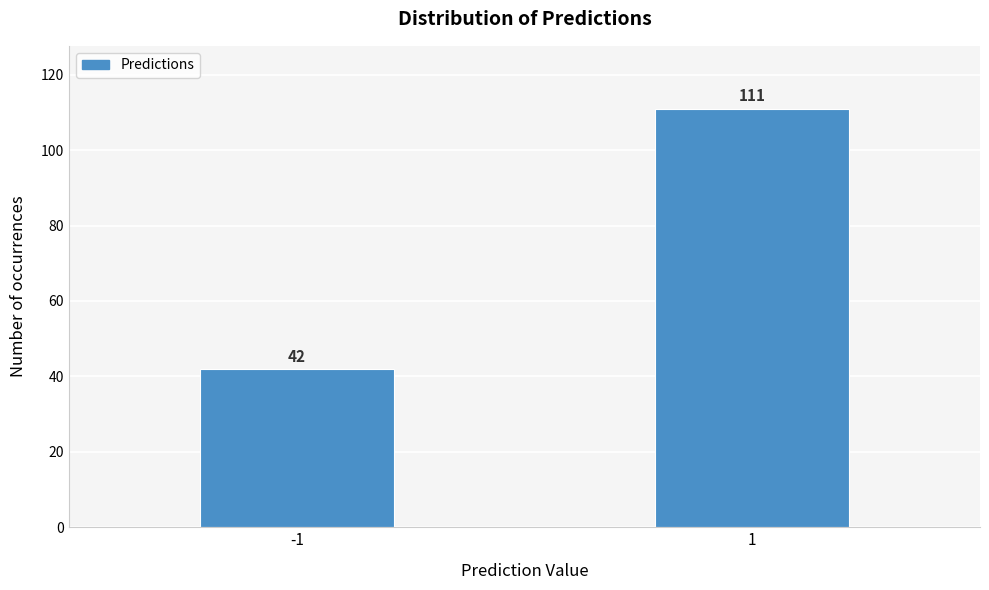

Reading left to right, extract all data points from this chart.

42	111